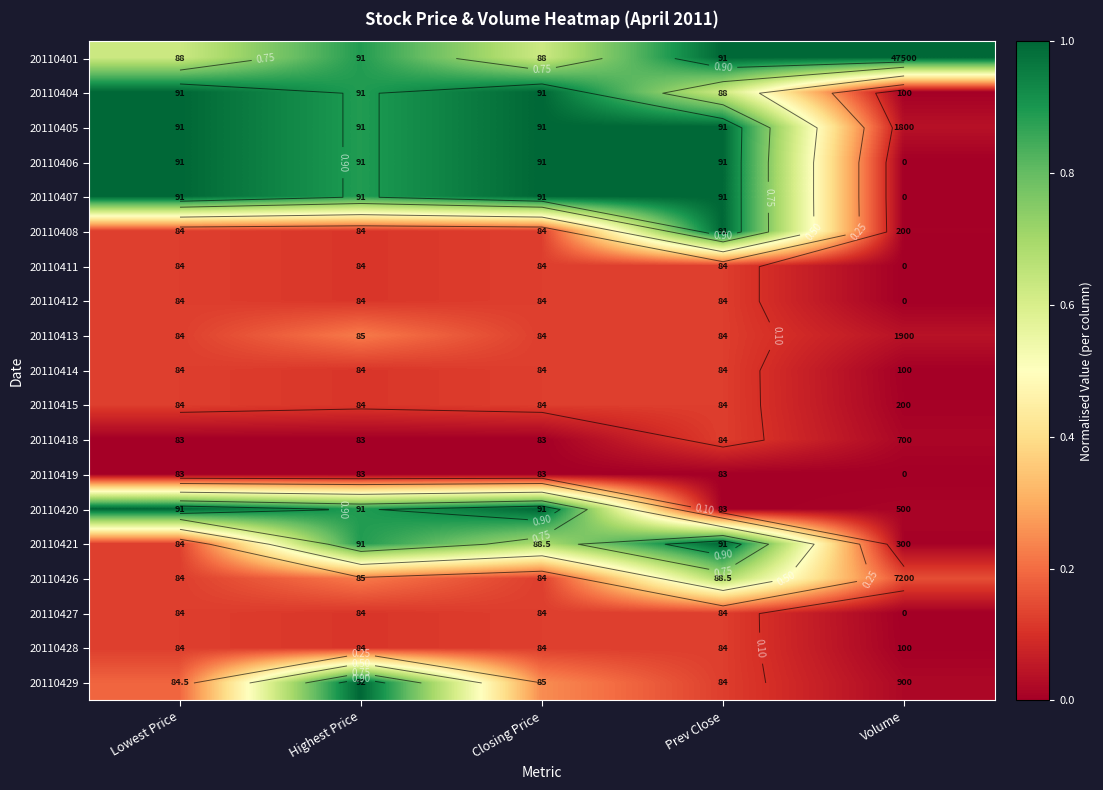

At how many categories does at least one series exceed 0?

5